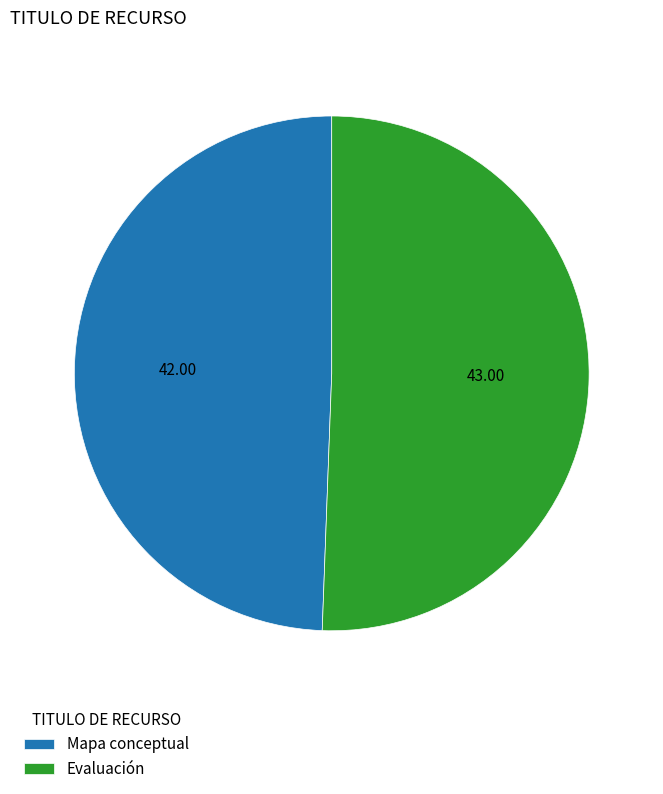

Is there a majority slice in this chart?

Yes